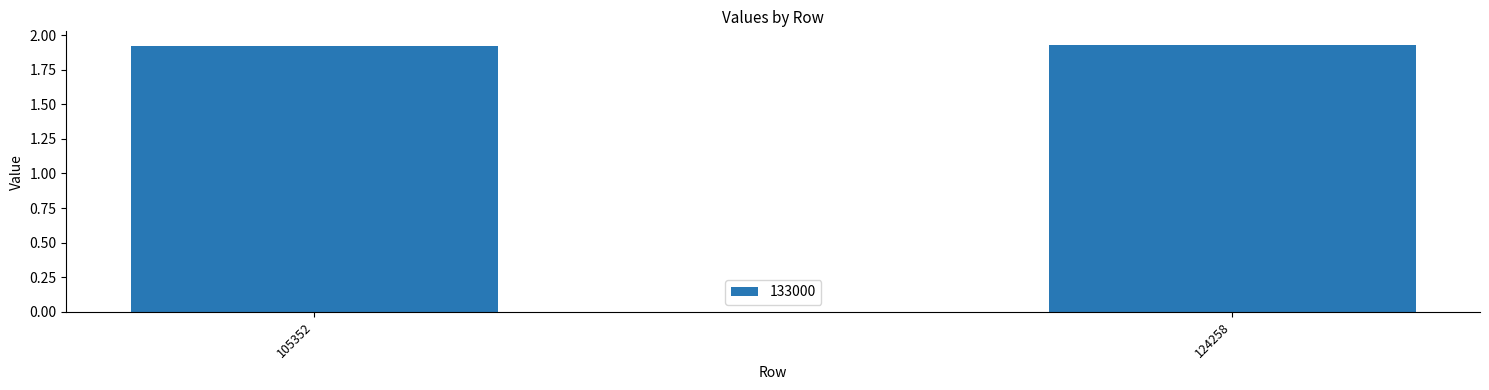

Does the chart contain any negative values?

No